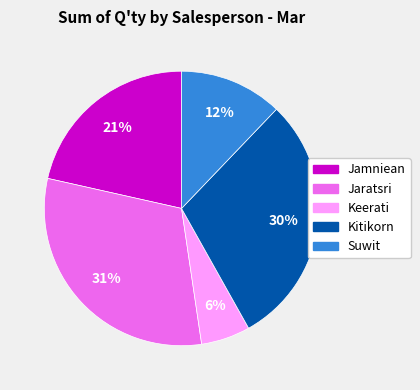

To the nearest percent, what portion does Jaratsri represent?

31%